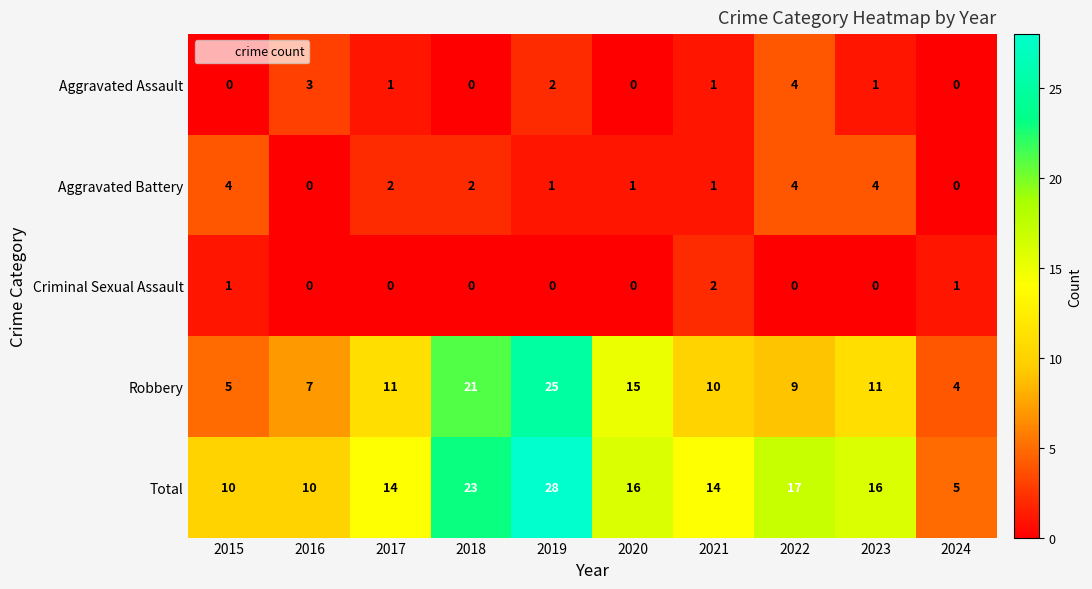

What is the total value across all series at 2024?

10